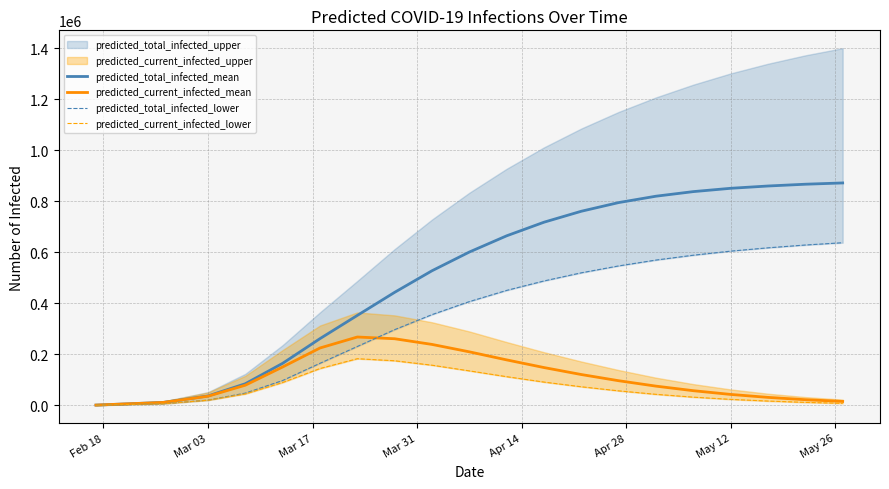

True or false: predicted_total_infected_mean has more than 2 interior local peaks.

False